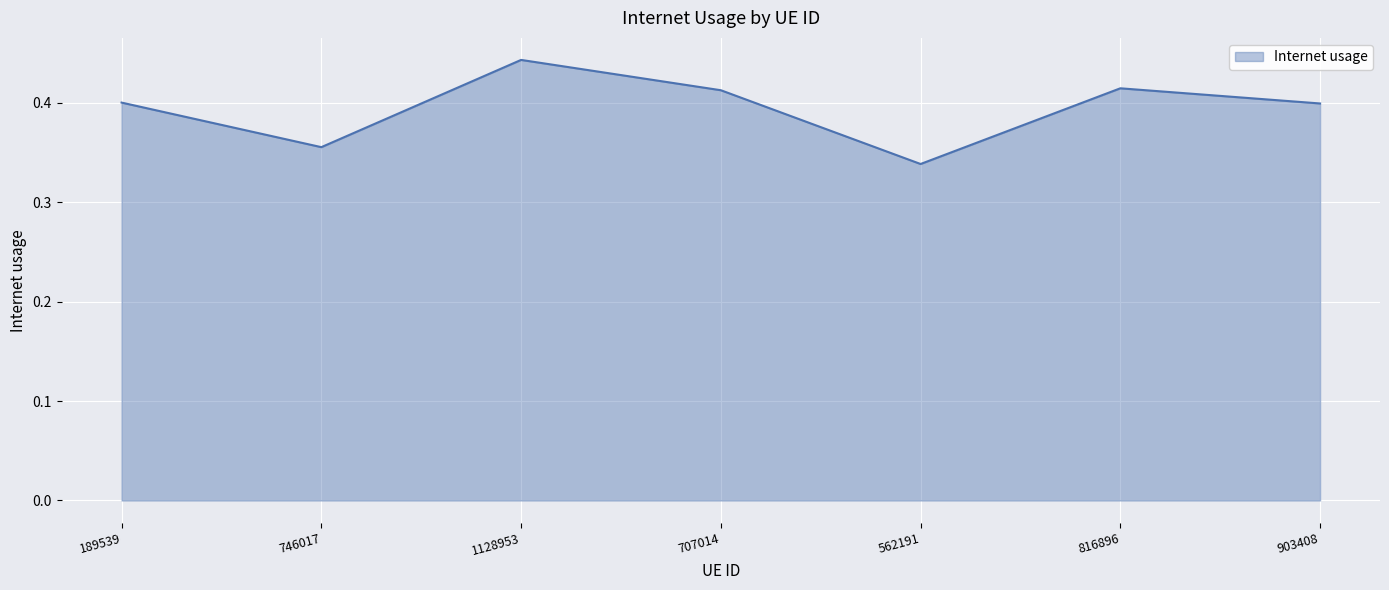

What position from the right is 816896?

2